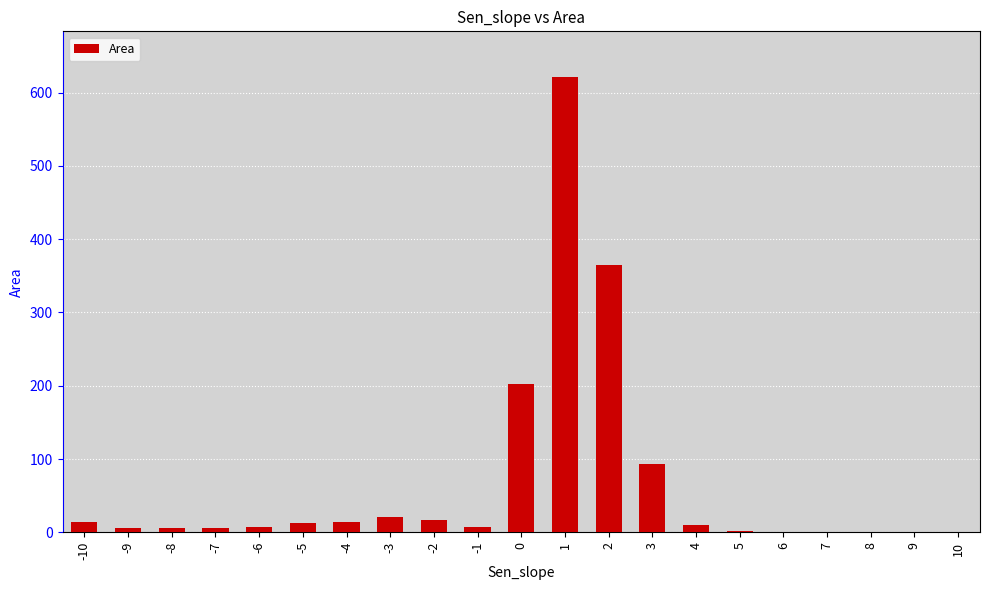

Are the bars horizontal?

No